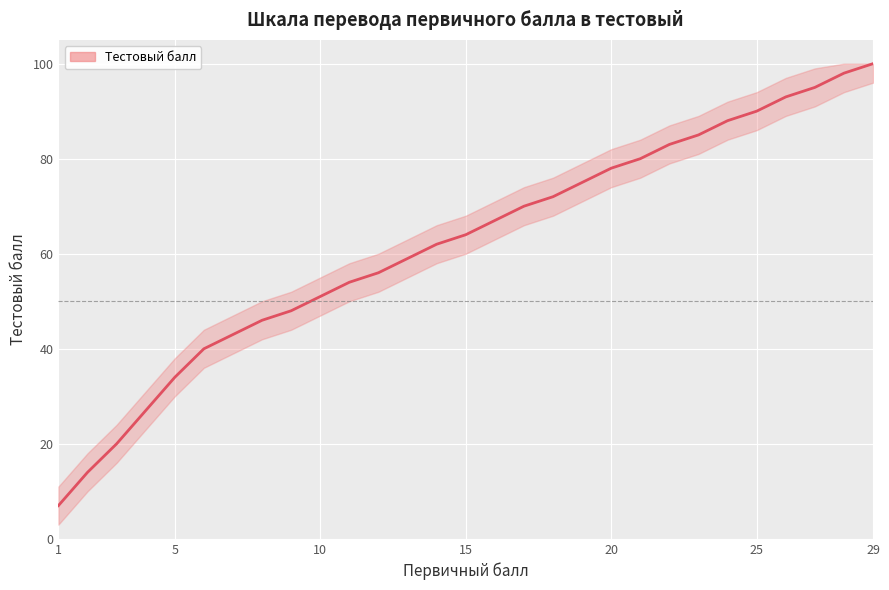

What is the difference between the maximum and minimum values?

93